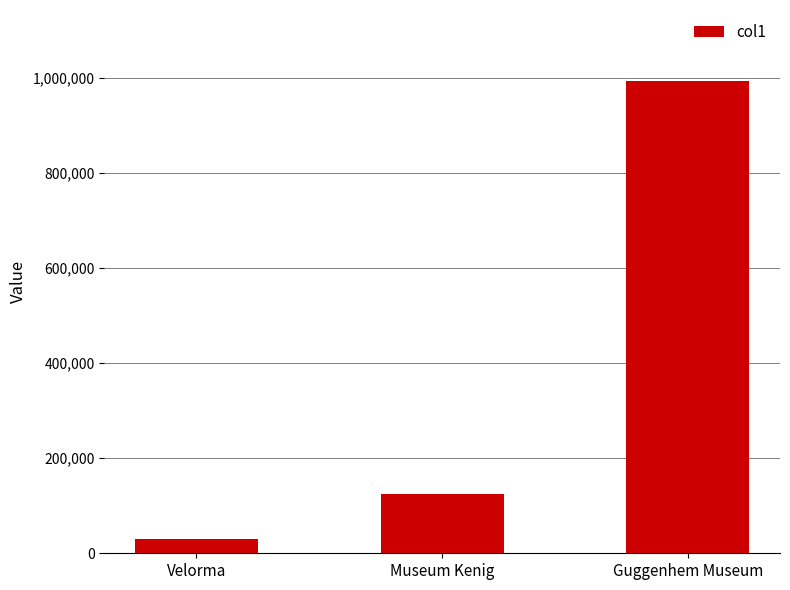

Rank the categories by value from lowest to highest.

Velorma, Museum Kenig, Guggenhem Museum